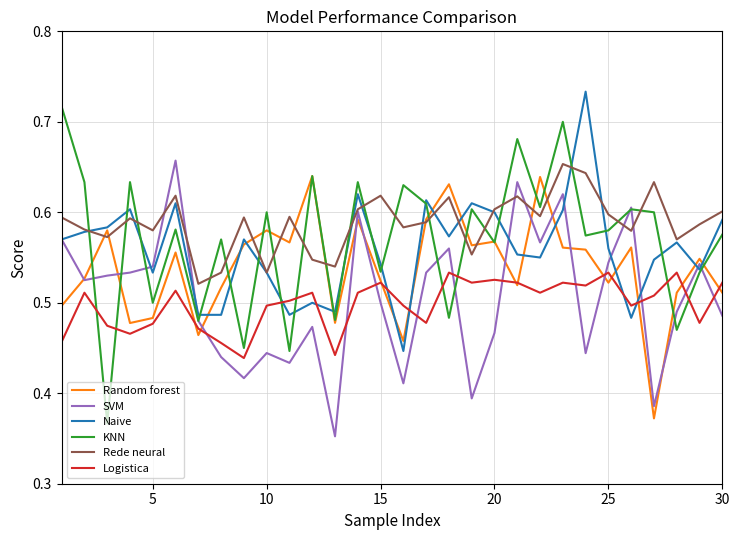

Which series has the largest range (max minus min)?

KNN